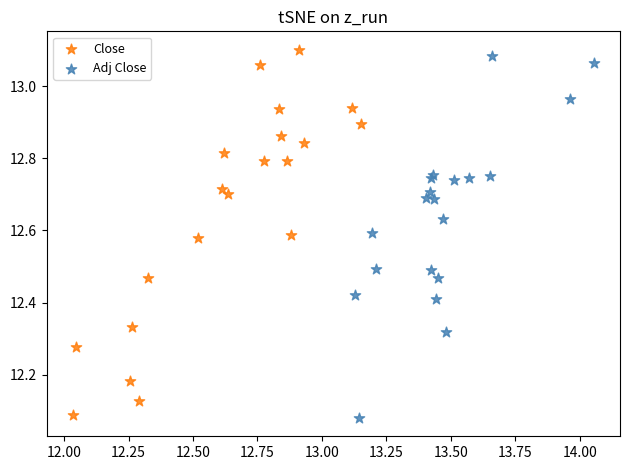

Which series contains the highest Y value?

Close